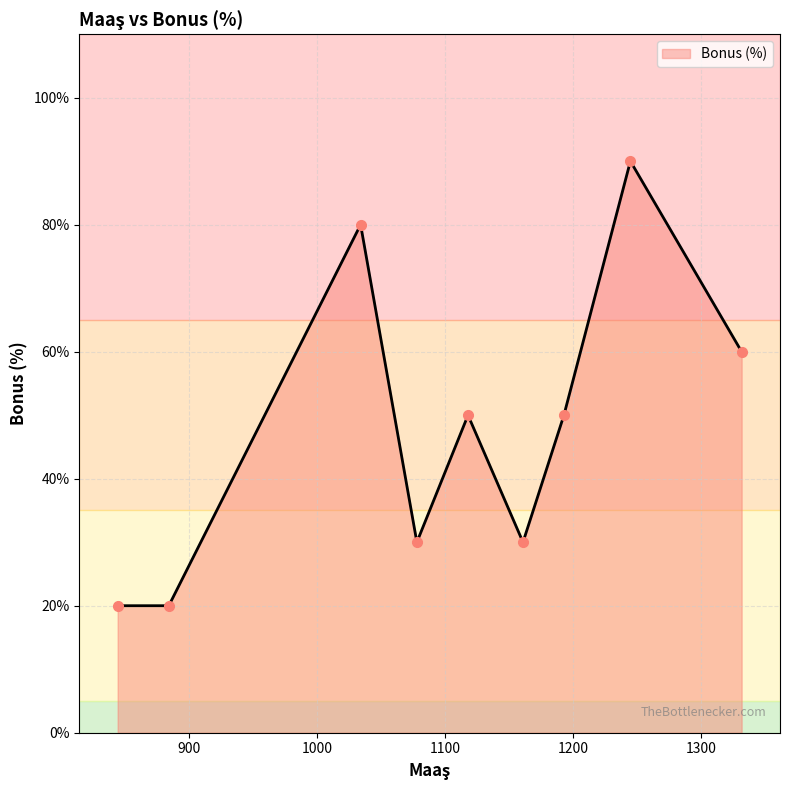

Is this an area chart (filled region under the line)?

Yes